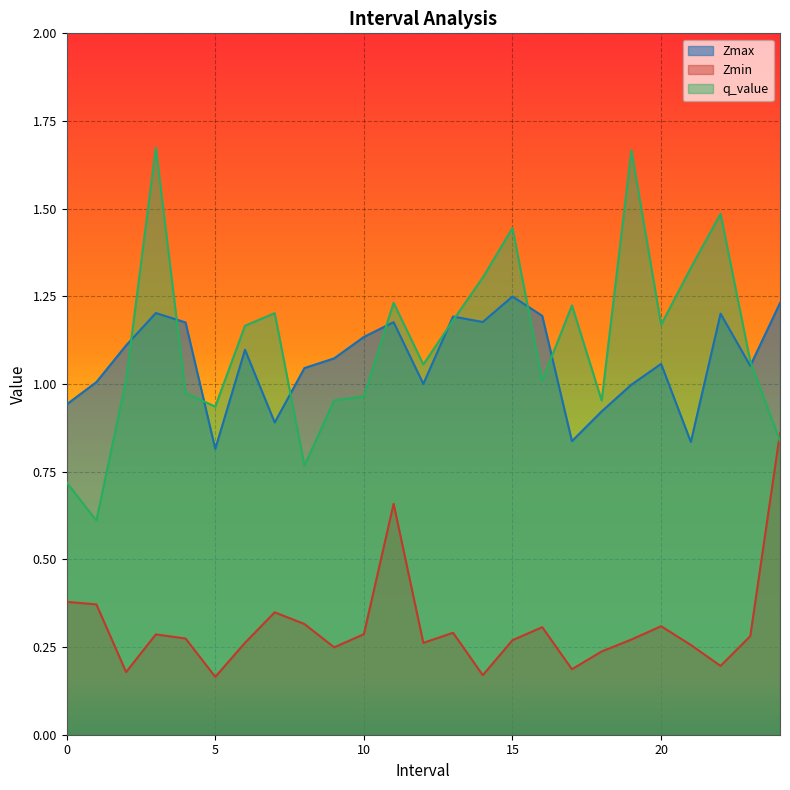

What is the difference between the second highest and minimum values in the q_value series?

1.1